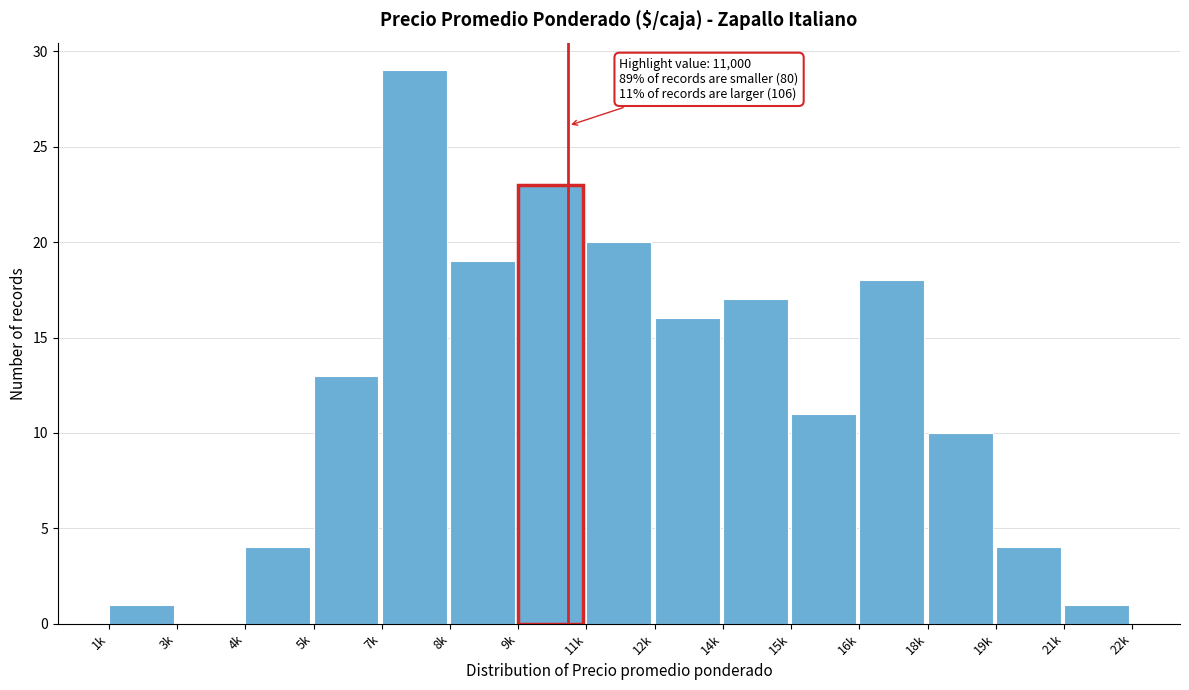

Reading left to right, what are all the values shown in this chart?

1k=1	3k=0	4k=4	5k=13	7k=29	8k=19	9k=23	11k=20	12k=16	14k=17	15k=11	16k=18	18k=10	19k=4	21k=1